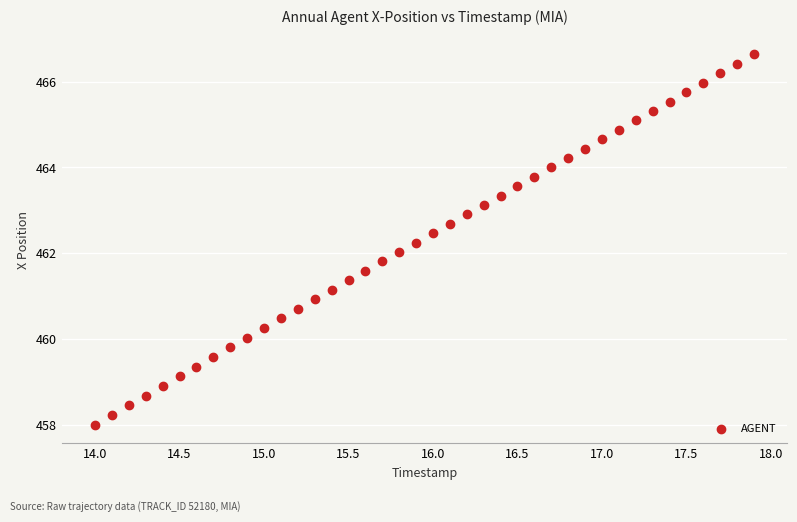

What is the range of X values (max minus min)?

3.9